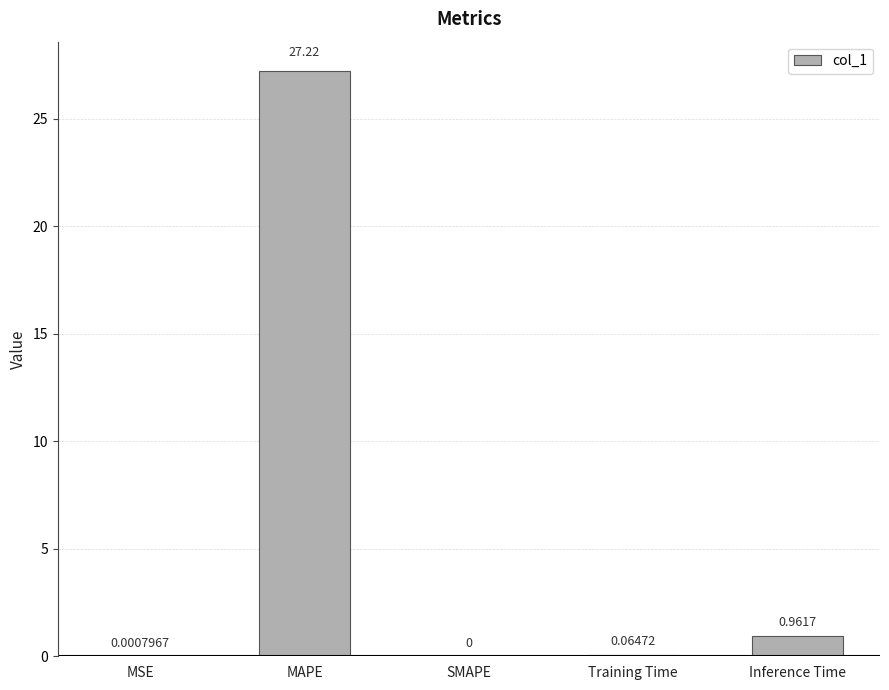

Which category has the highest value across all series?

MAPE